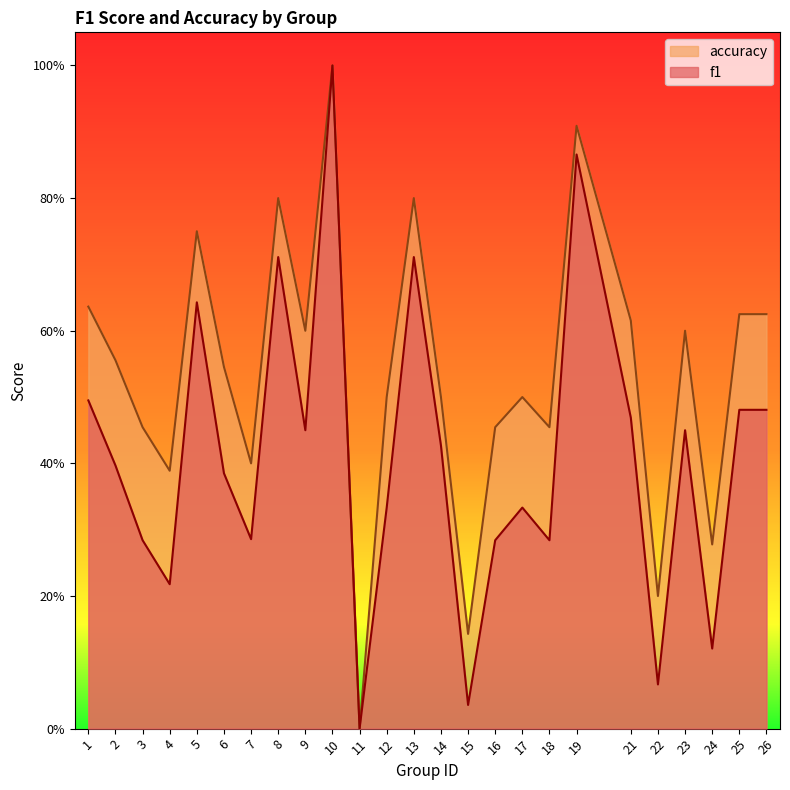

What is the value of the accuracy point at the 15th from the left?

0.1